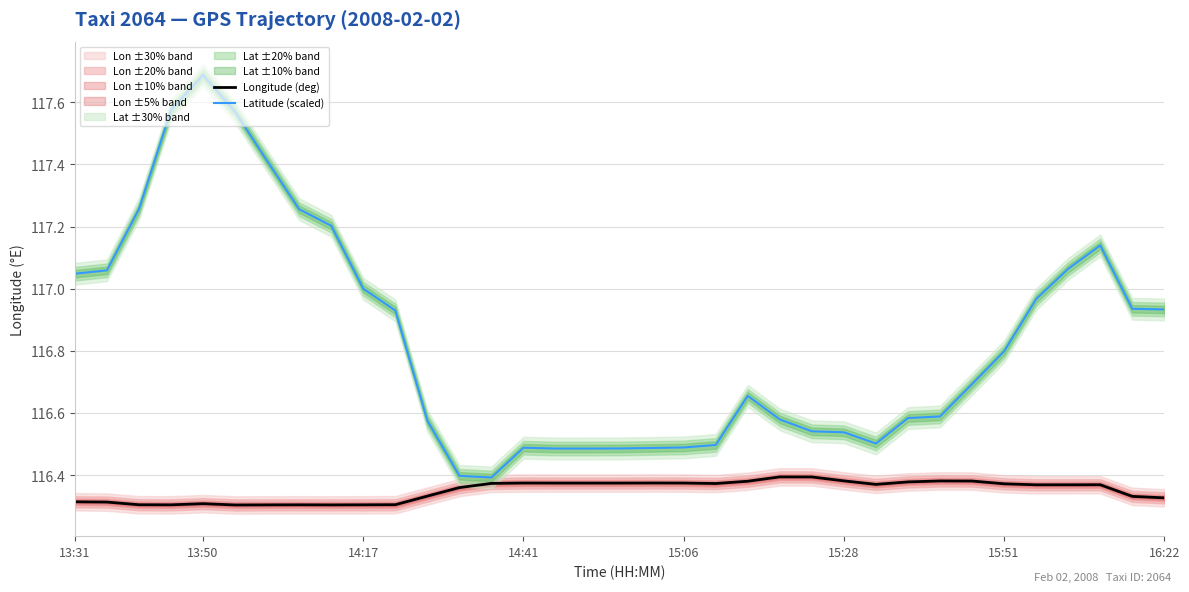

Which has a higher value, 20 or 29?

20